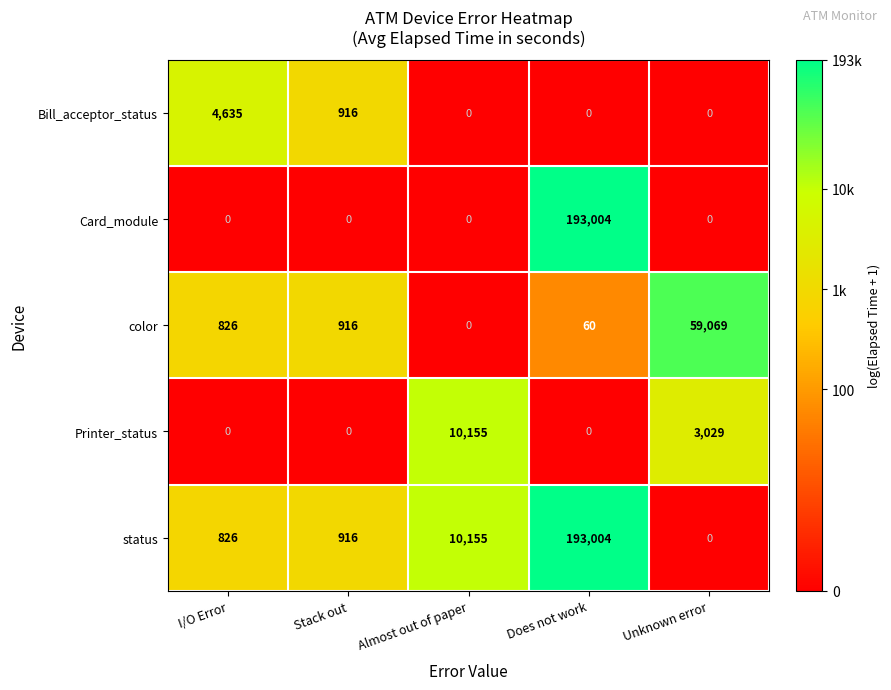

Reading left to right, extract all data points from this chart.

Bill_acceptor_status: I/O Error=4635	Stack out=916	Almost out of paper=0	Does not work=0	Unknown error=0
Card_module: I/O Error=0	Stack out=0	Almost out of paper=0	Does not work=193004	Unknown error=0
color: I/O Error=826	Stack out=916	Almost out of paper=0	Does not work=60	Unknown error=59069
Printer_status: I/O Error=0	Stack out=0	Almost out of paper=10155	Does not work=0	Unknown error=3029
status: I/O Error=826	Stack out=916	Almost out of paper=10155	Does not work=193004	Unknown error=0